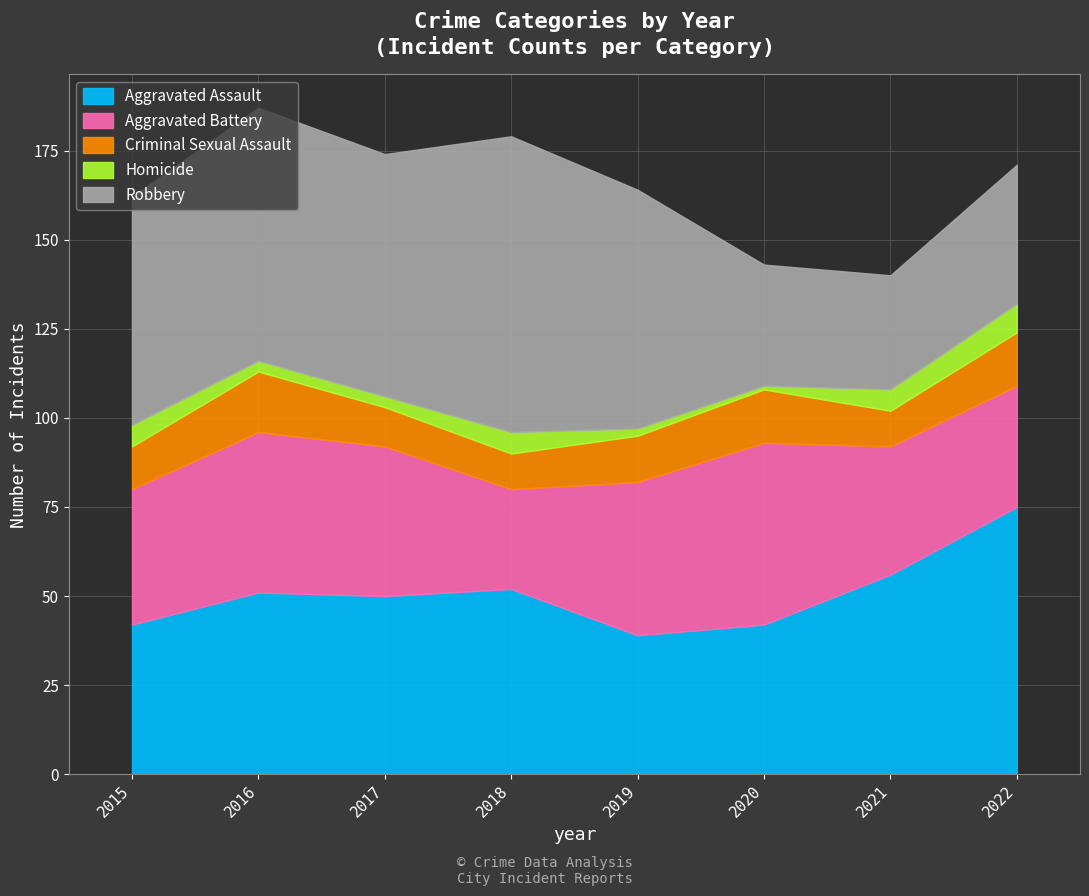

What is the greatest value displayed?

83